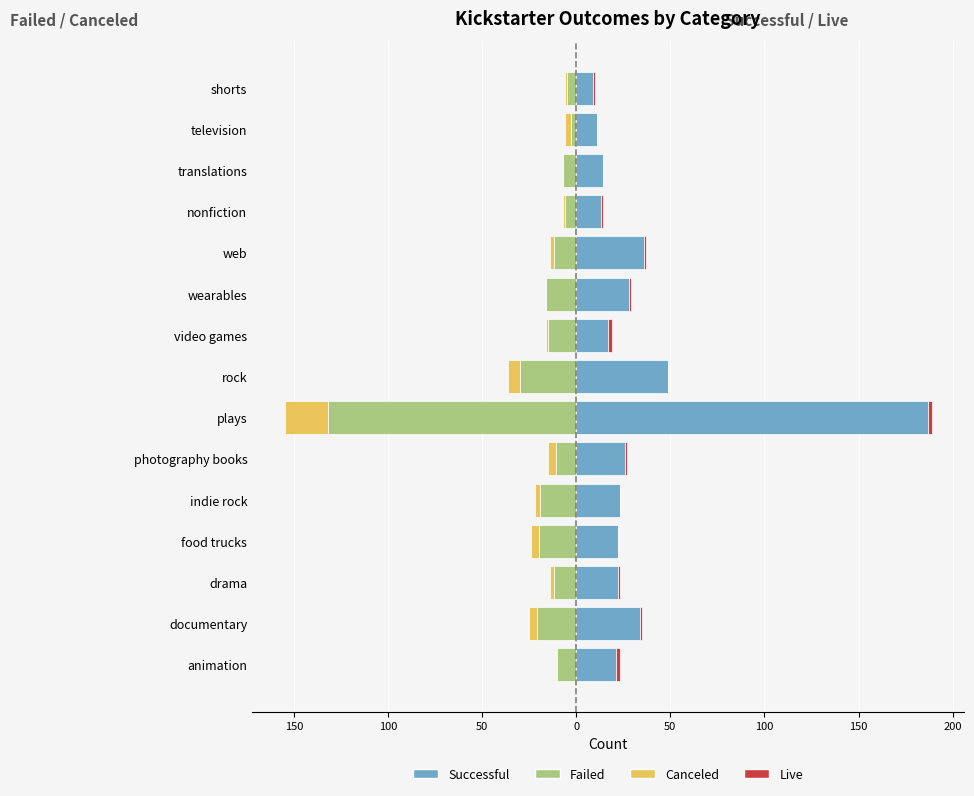

What is the difference between the maximum and minimum values in the canceled series?

23